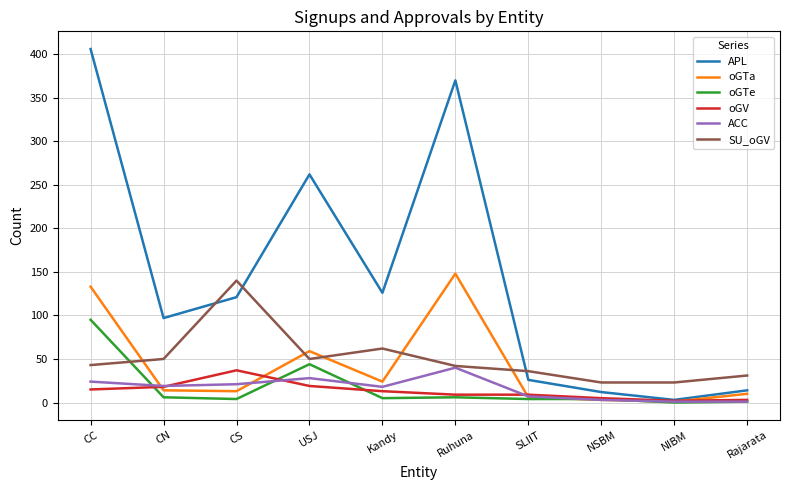

At which category is the sum across all series the highest?

CC